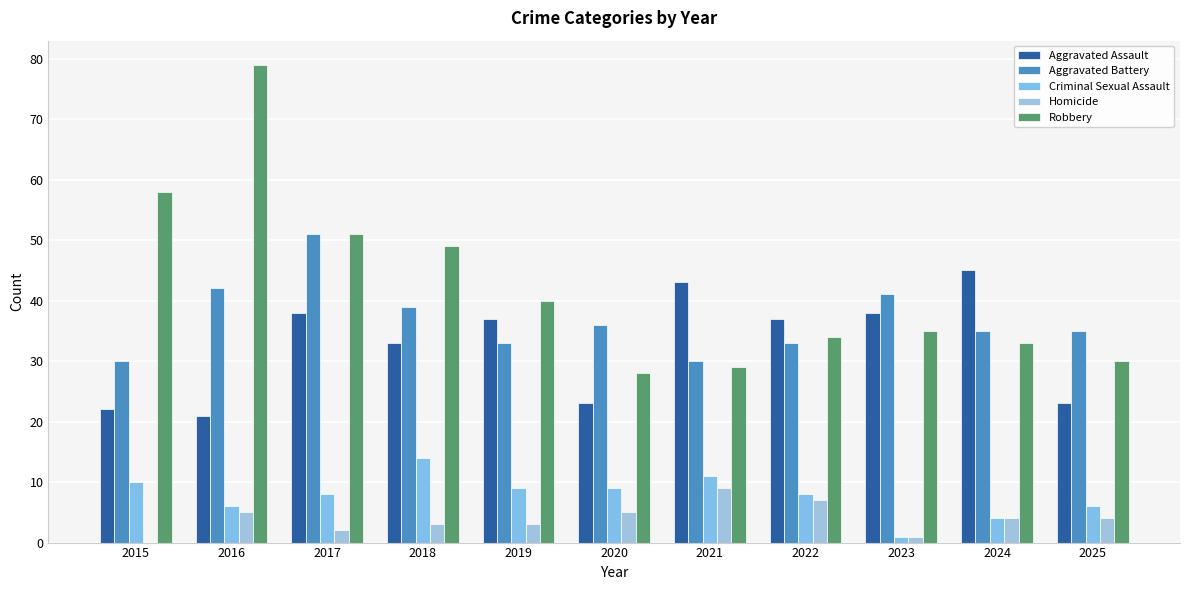

Where does the Aggravated Battery series first go above 35?

2016